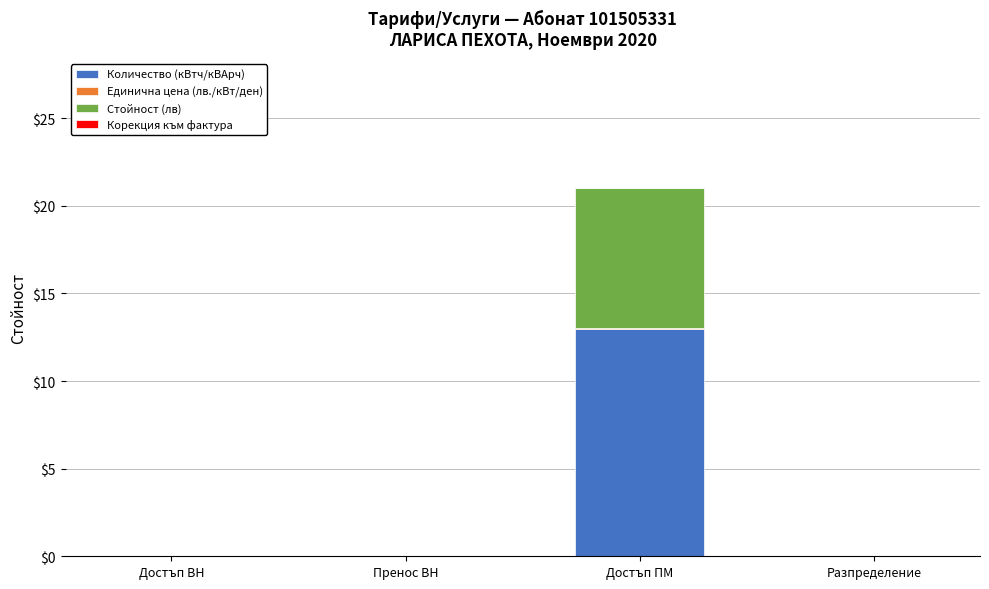

What is the maximum value for Количество (кВтч/кВАрч)?

13.0